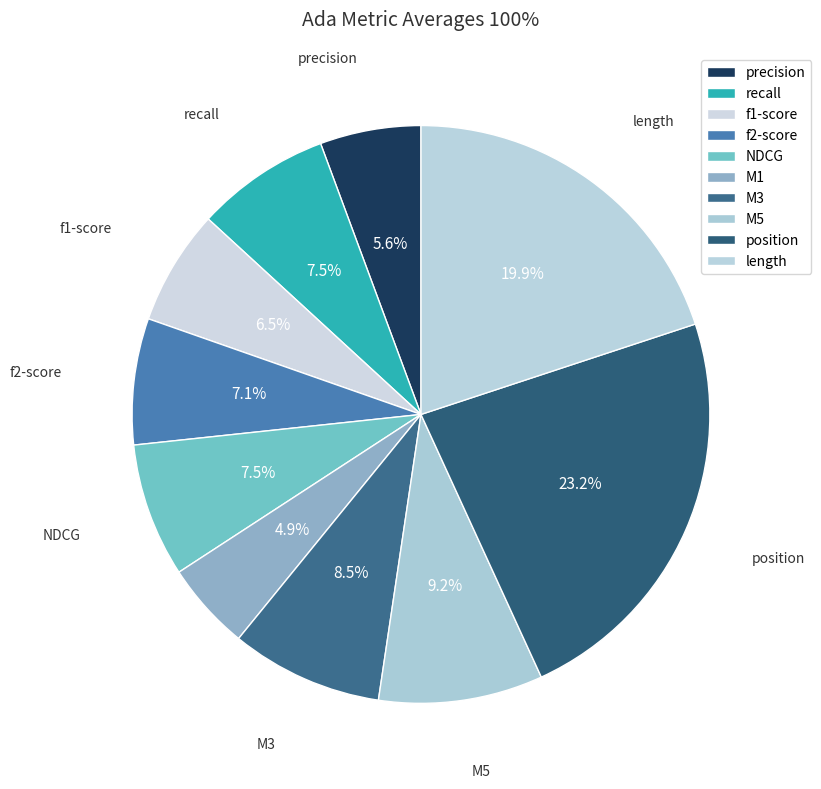

To the nearest percent, what is the difference between the M1 and f1-score slice percentages?

2%